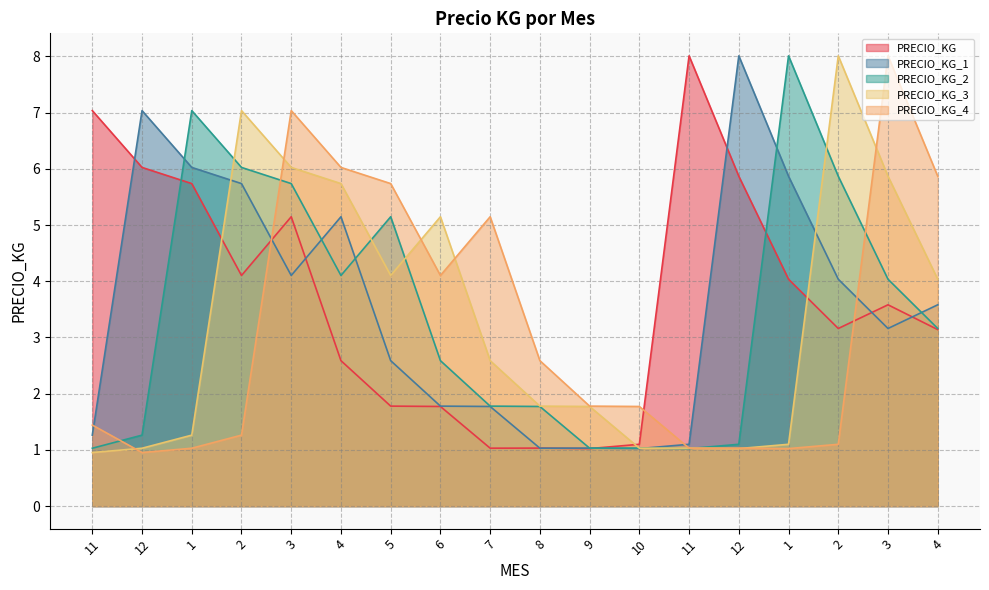

Does the chart display data point markers on the line(s)?

No